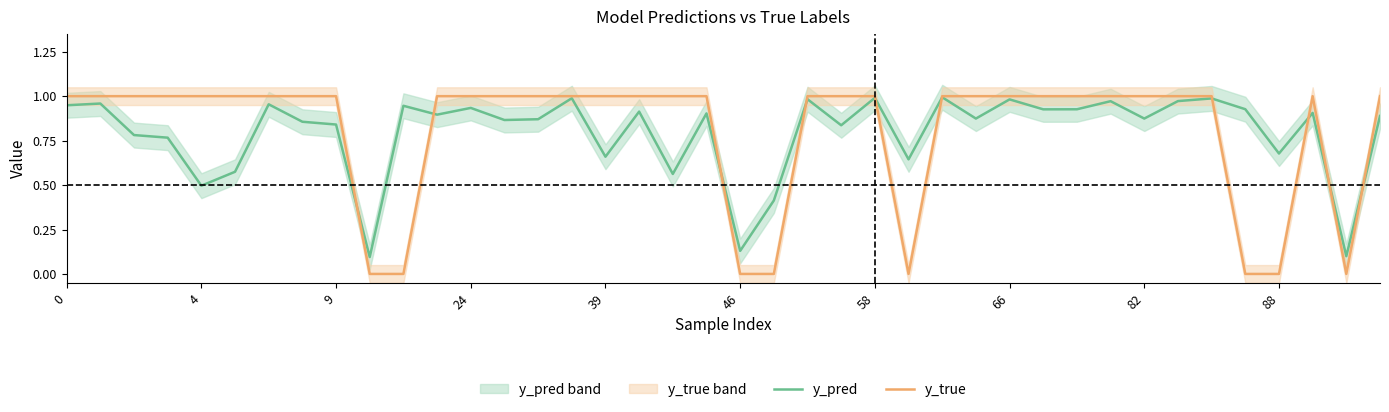

What is the total value across all series at 24?

1.8